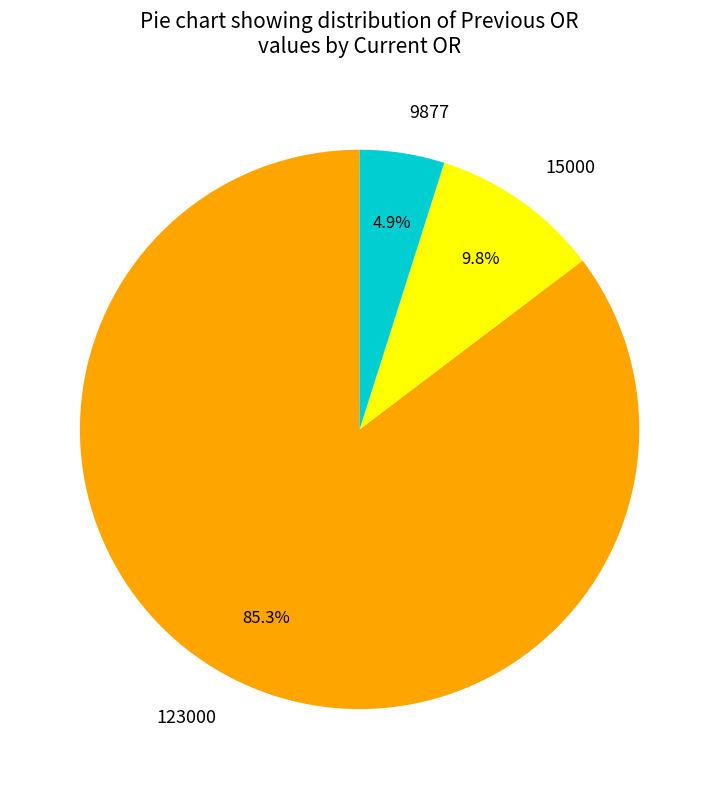

What percentage is the 123000 slice, to the nearest percent?

85%